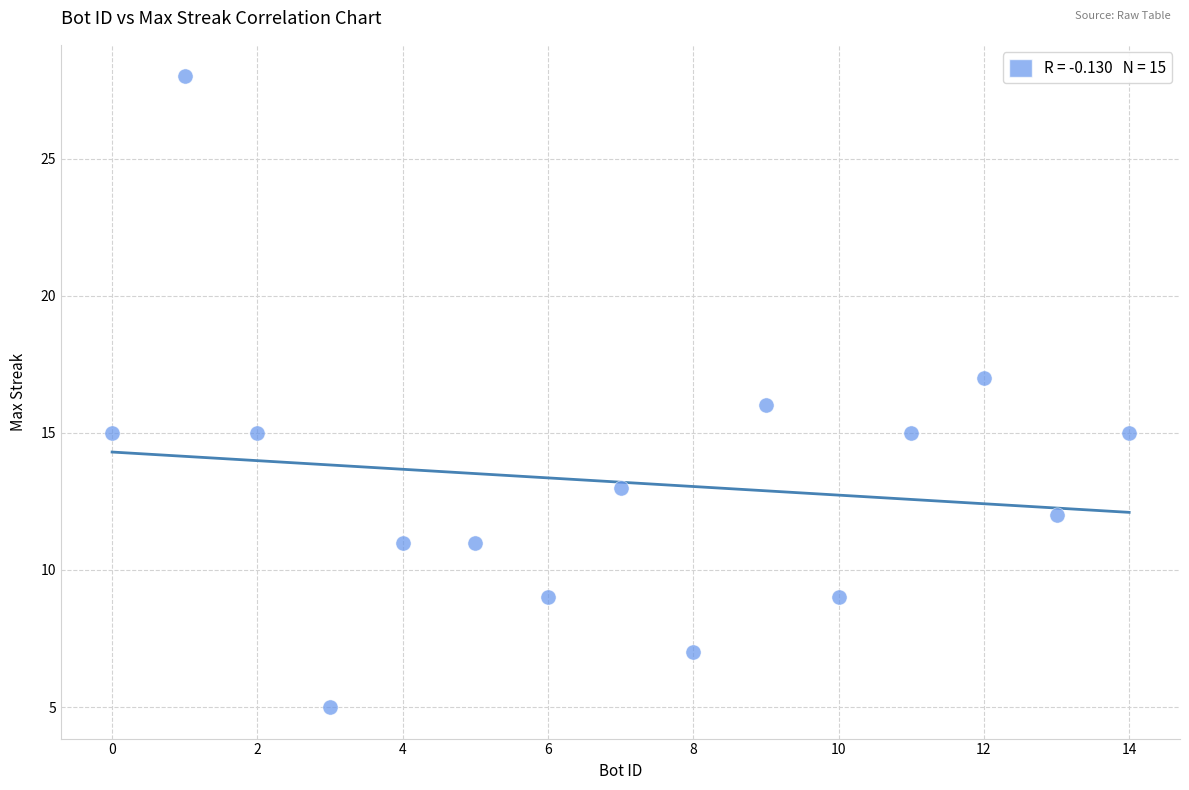

What is the range of X values (max minus min)?

14